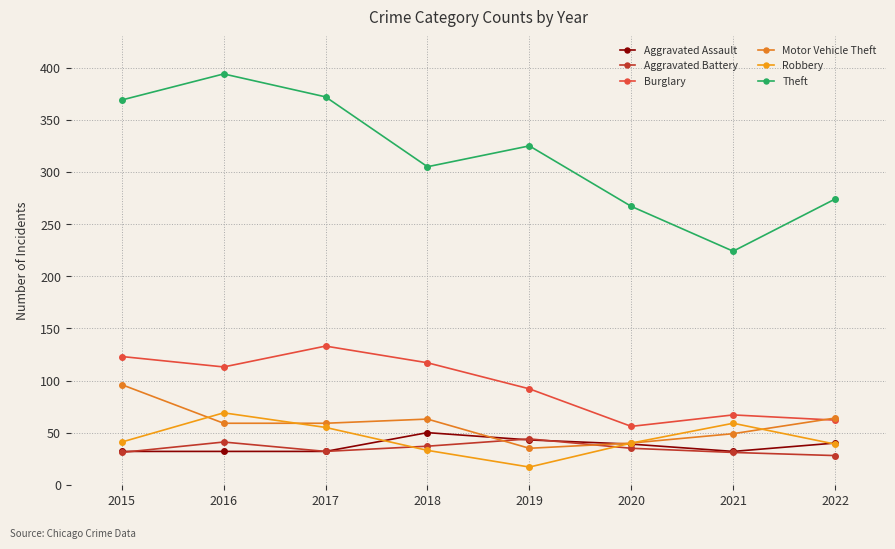

How many lines are shown in the chart?

6